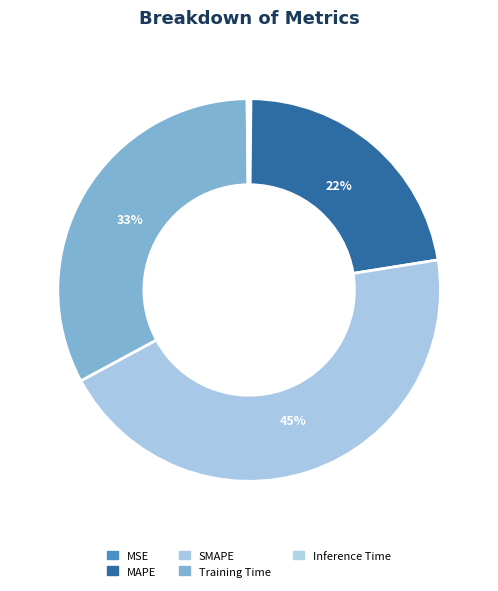

To the nearest percent, what is the average slice percentage?

20%